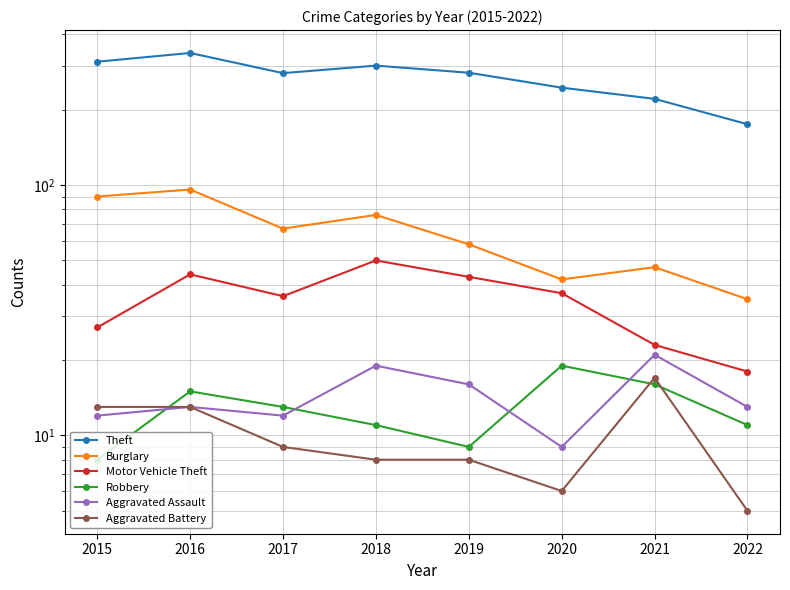

Which series has the largest total across all categories?

Theft